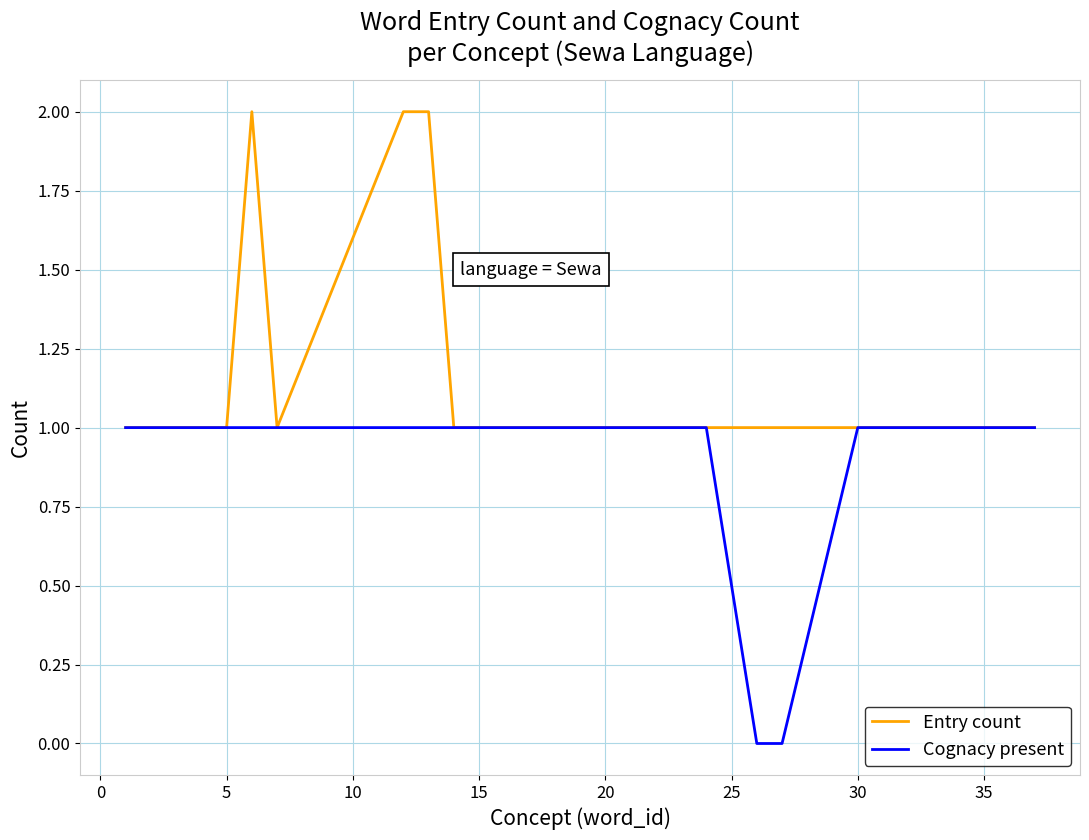

List the series in order of their overall mean, highest first.

Entry count, Cognacy present